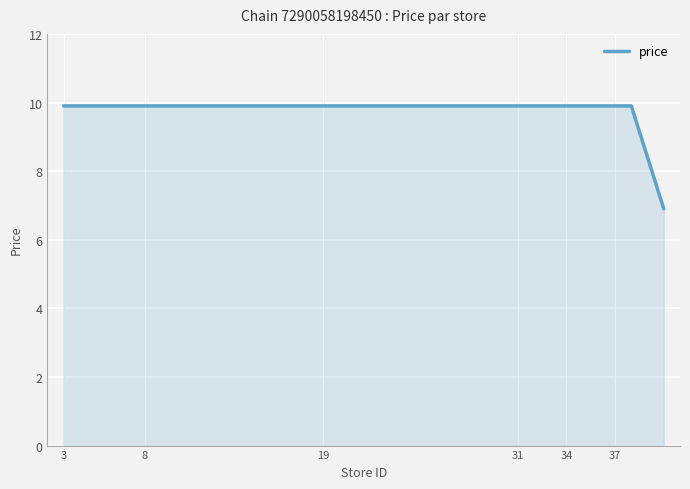

What is the smallest value displayed?

6.9